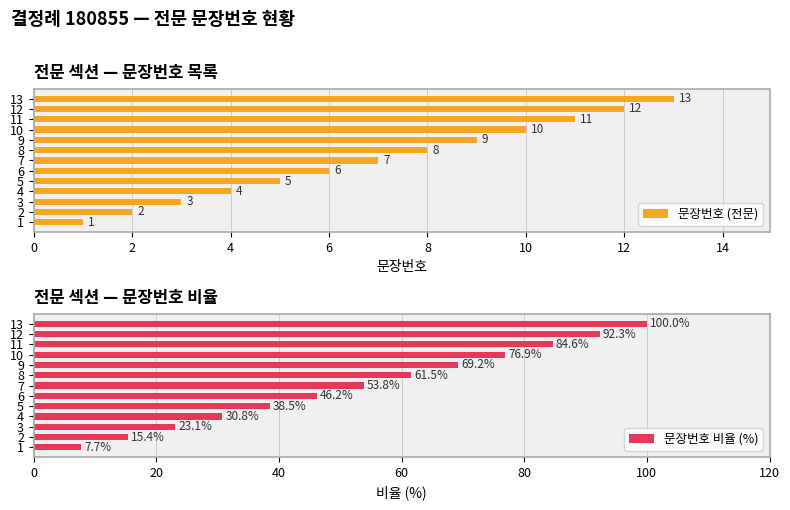

What is the difference between the second highest and minimum values in the 문장번호 (전문) series?

11